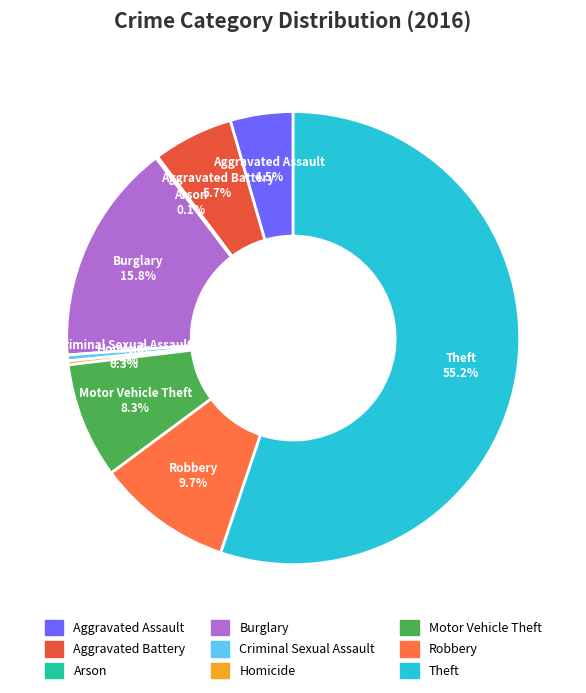

To the nearest percent, what is the difference between the largest and smallest slice percentages?

55%